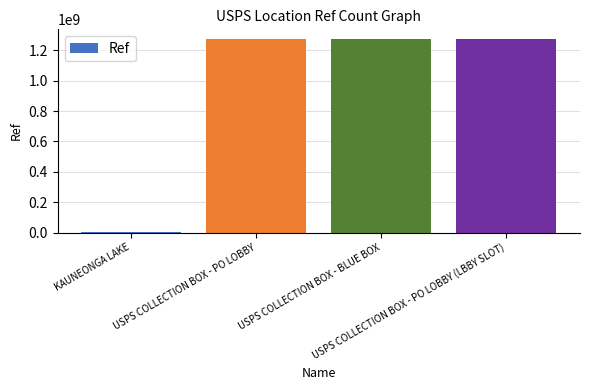

At which label does the data first exceed 1274900002?

USPS COLLECTION BOX - PO LOBBY